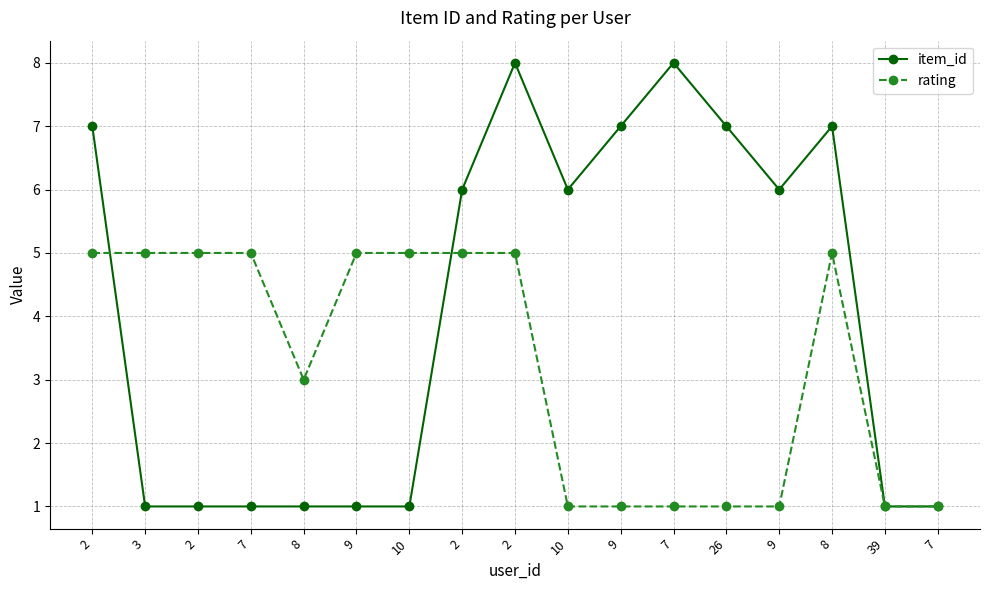

What is the label of the 12th point from the left?

7